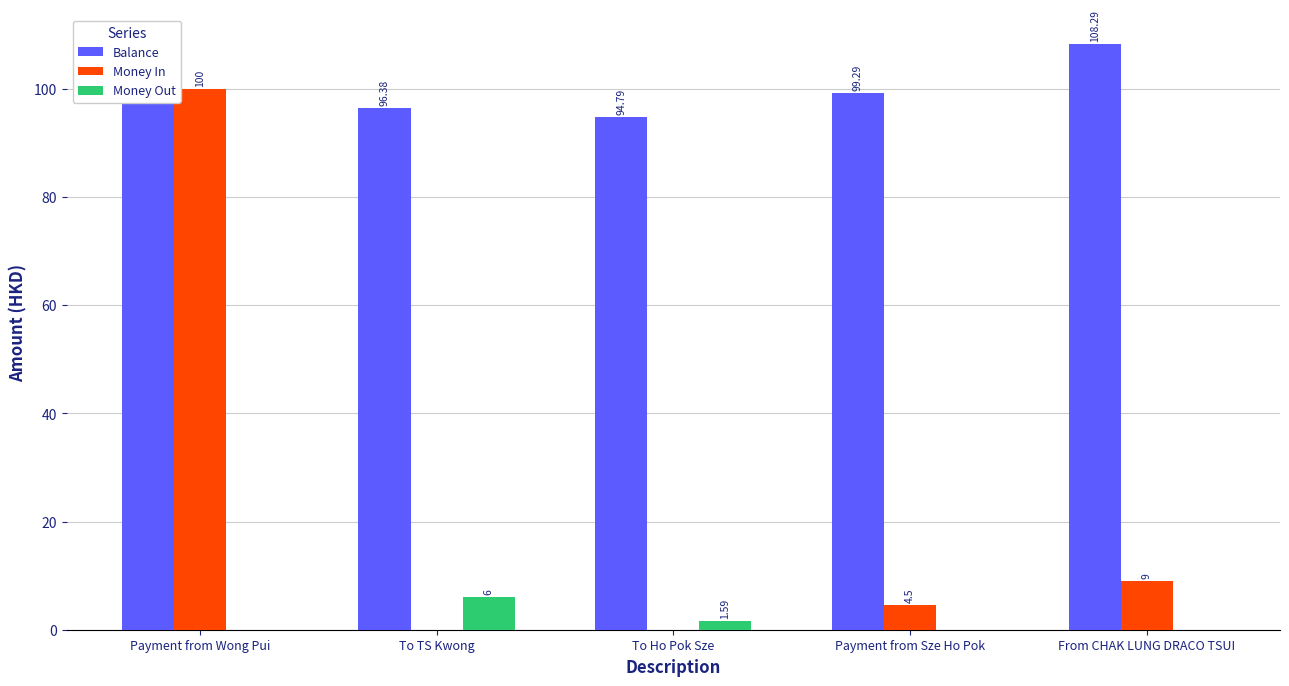

At which category does the chart reach its peak across all series?

From CHAK LUNG DRACO TSUI